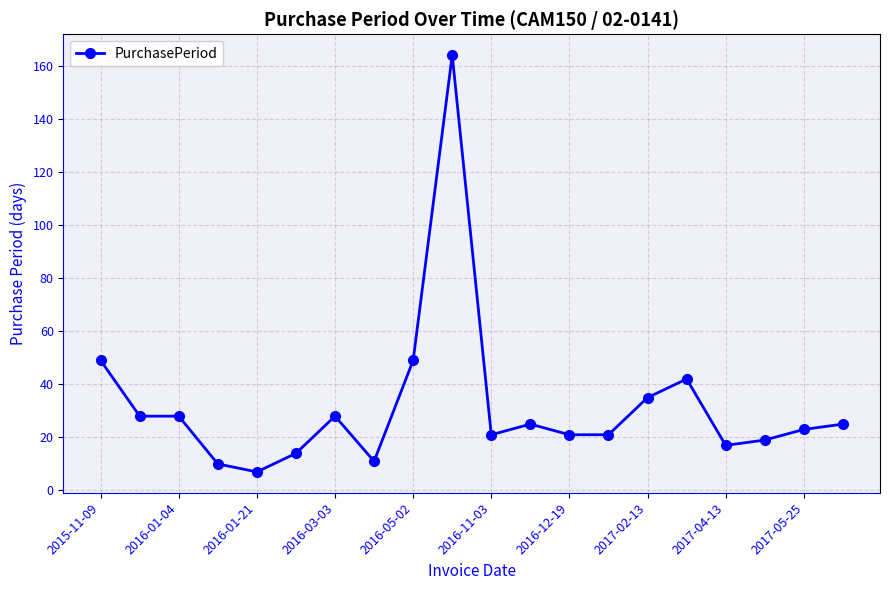

What is the sum of all values?

637